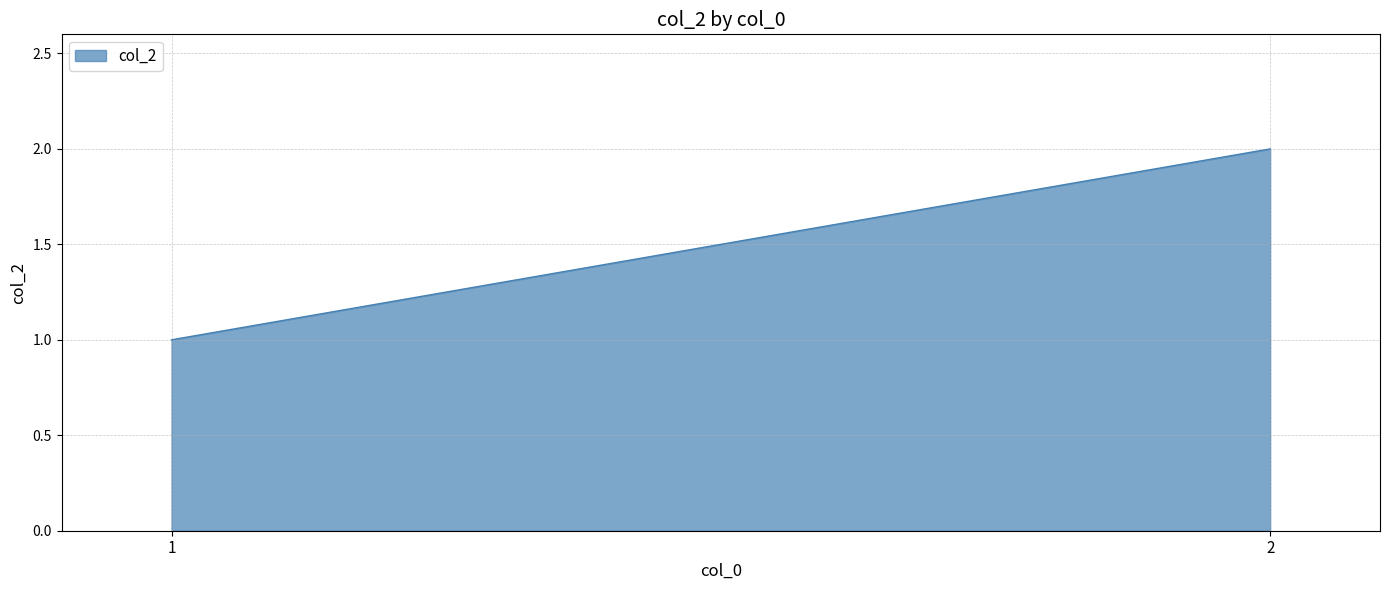

What is the approximate value at 2?

2